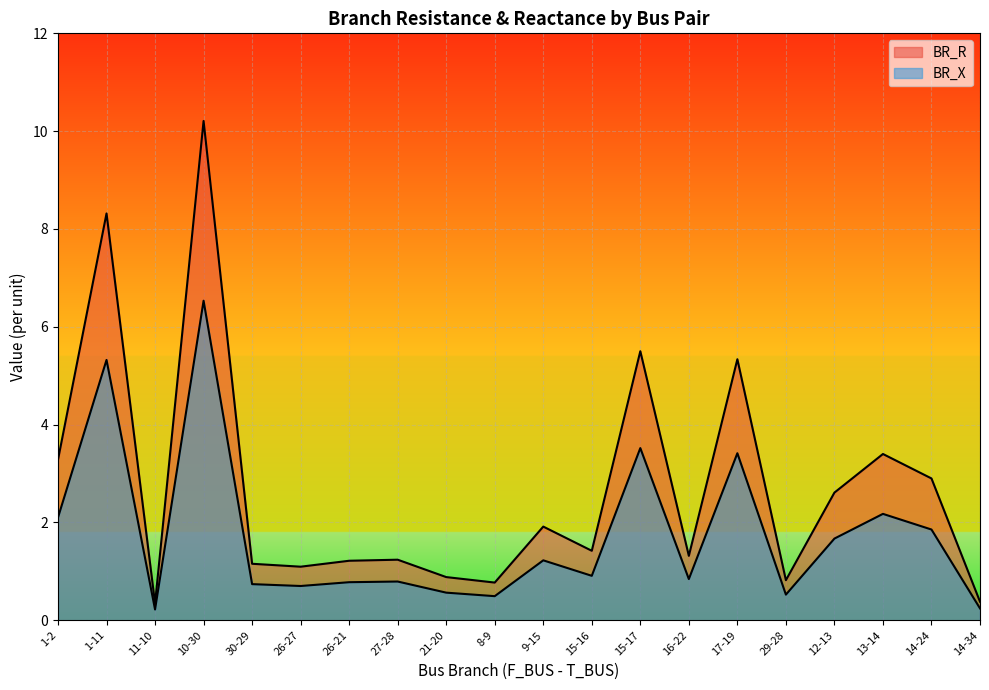

At which category does BR_R reach its first local peak?

1-11